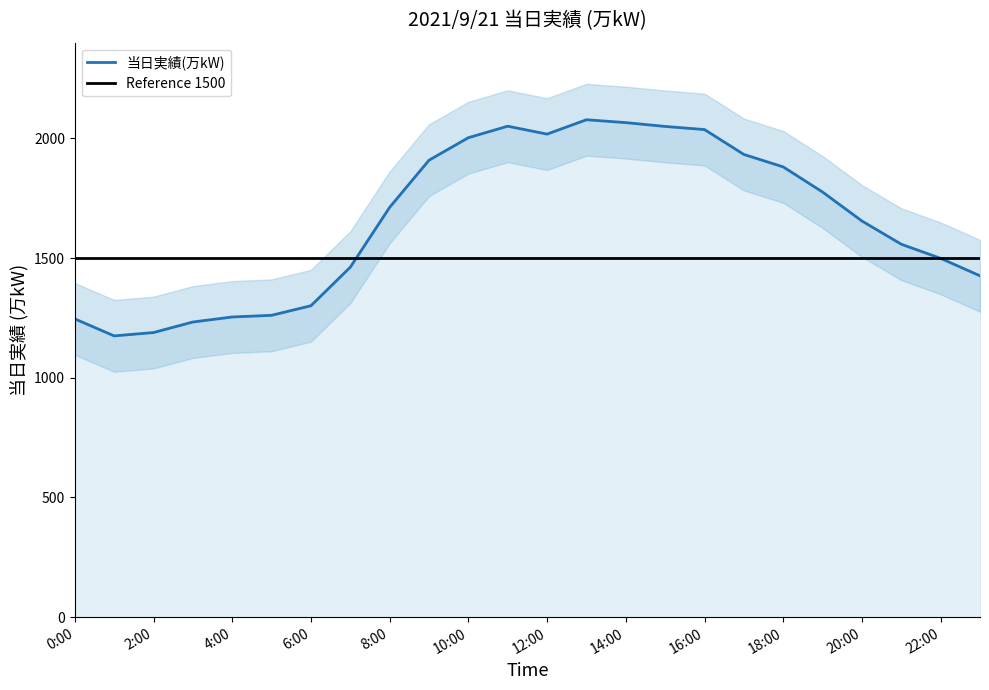

How many lines are shown in the chart?

1